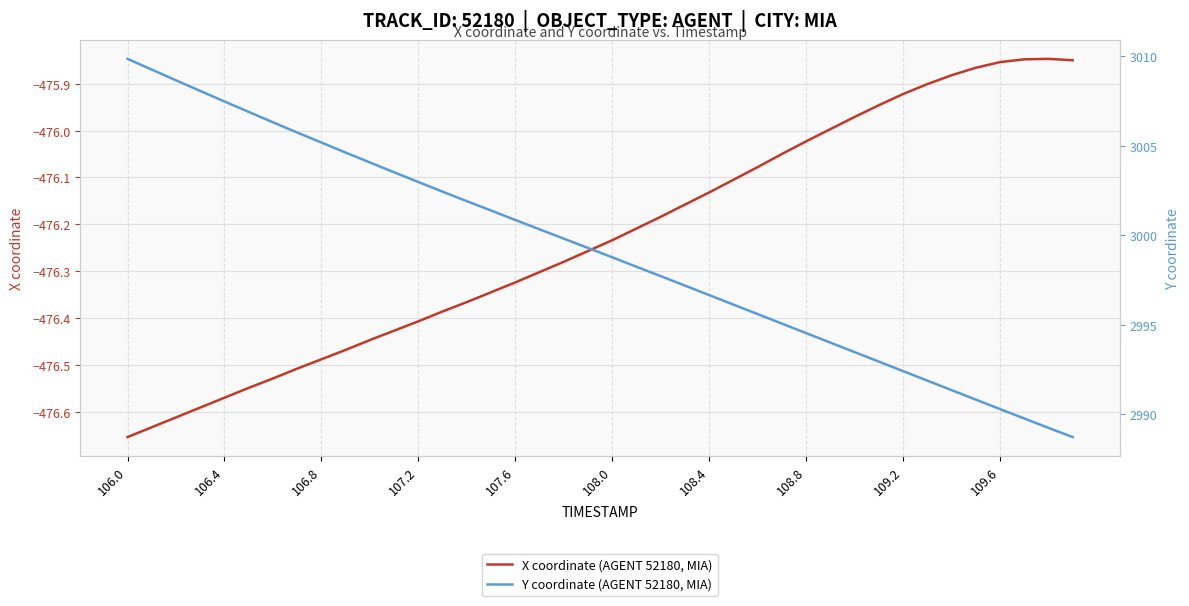

Count the number of categories in the chart.

40